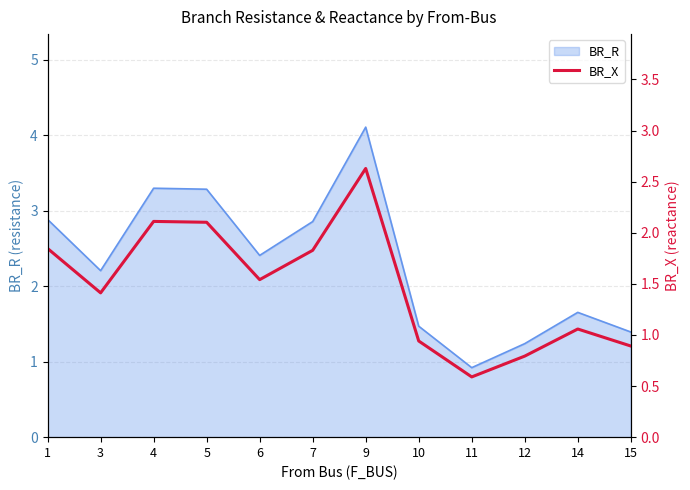

Approximately how many times larger is the value at 5 compared to 9?

0.8